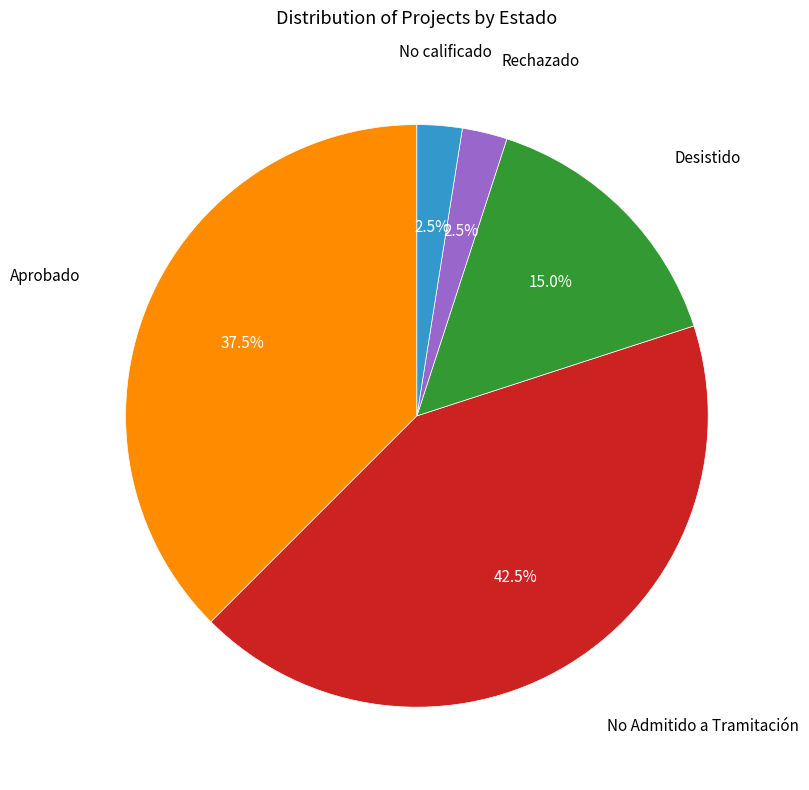

Count the number of slices in the pie.

5